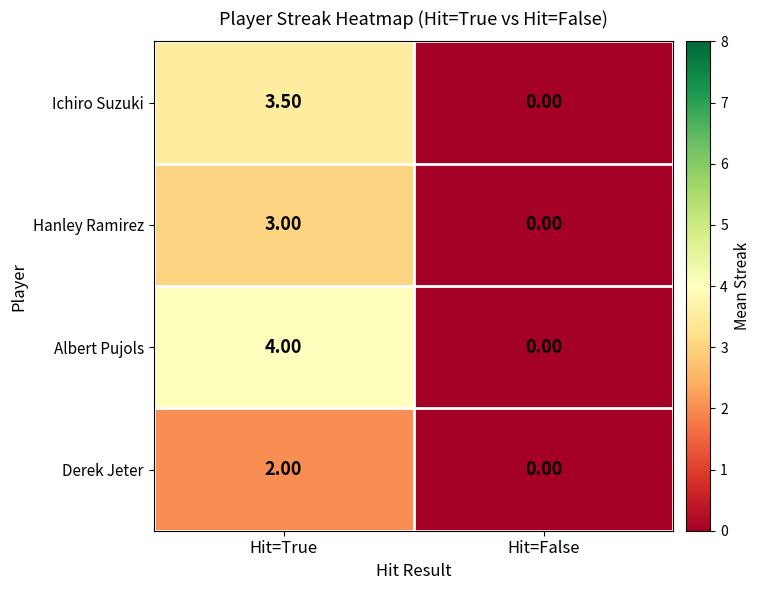

How many positive values does the Ichiro Suzuki series have?

1